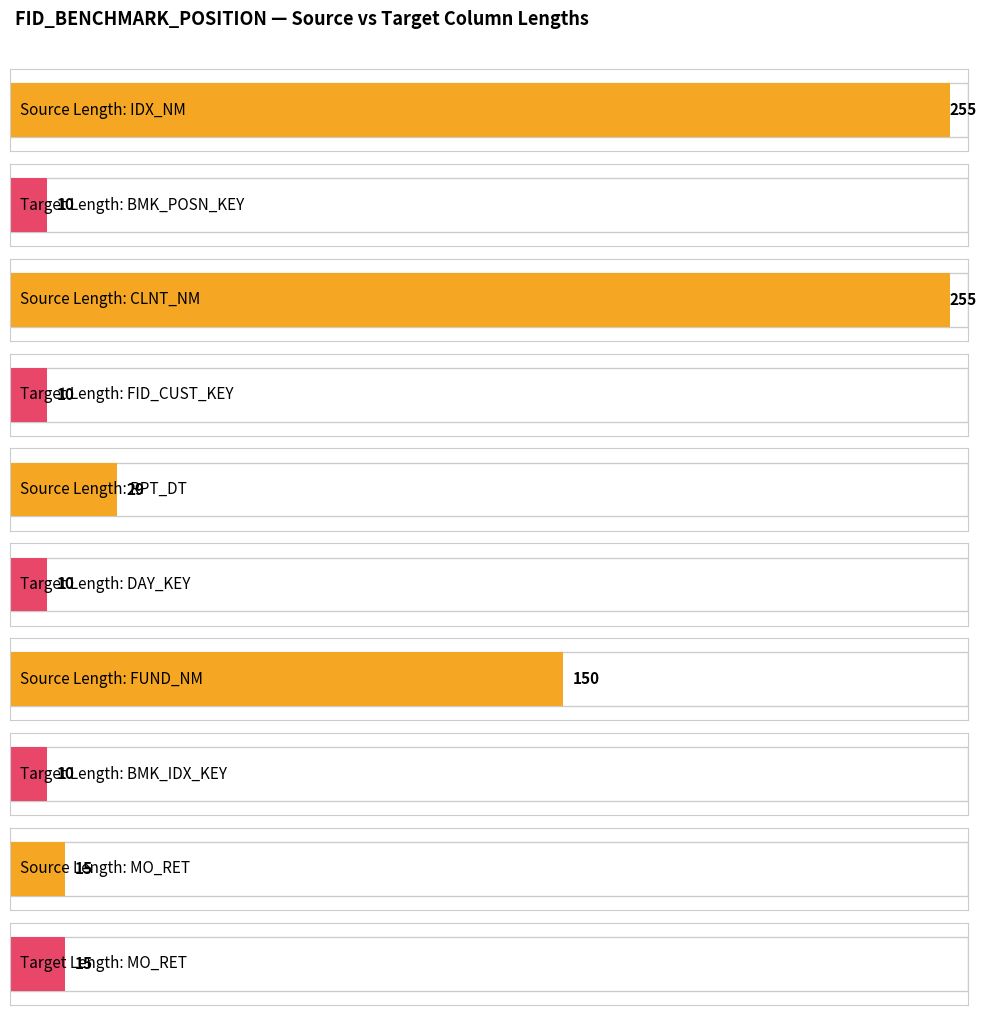

Are the bars horizontal?

Yes